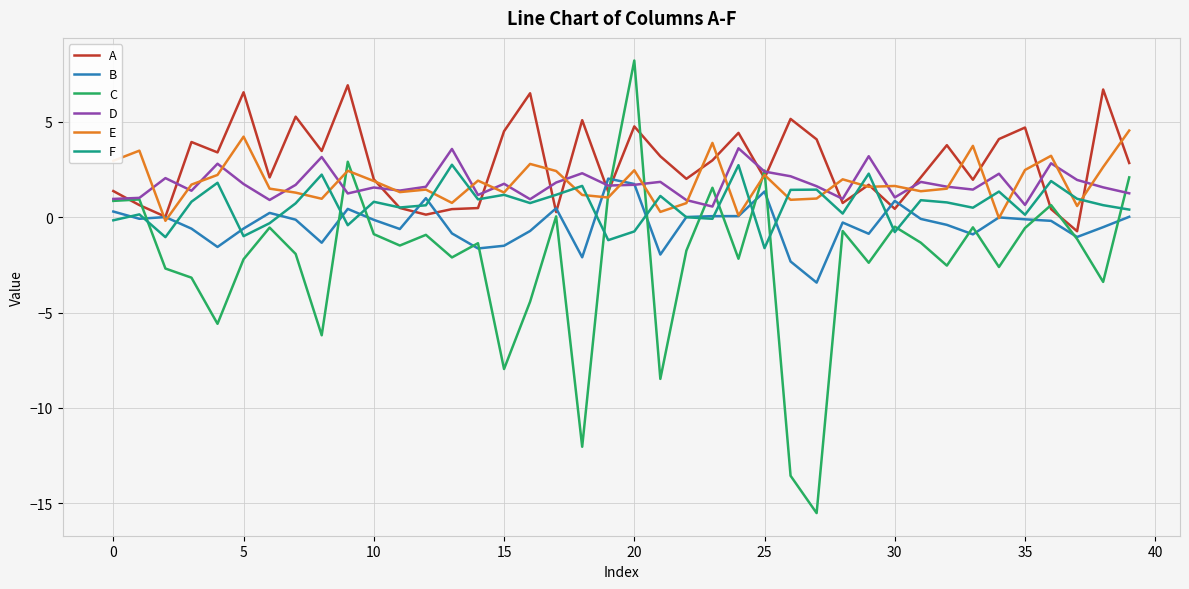

How many lines are shown in the chart?

6